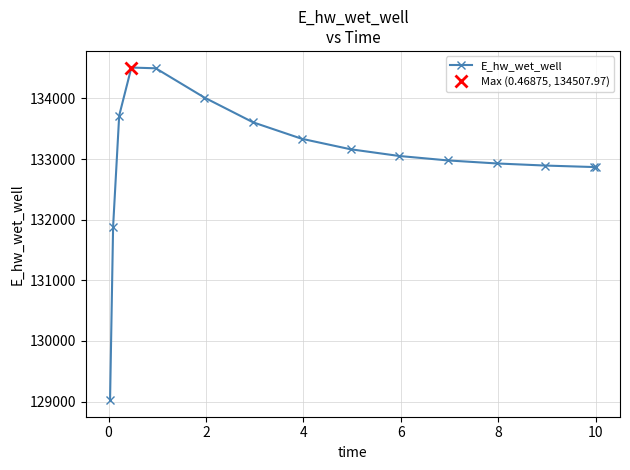

Is this an area chart (filled region under the line)?

No